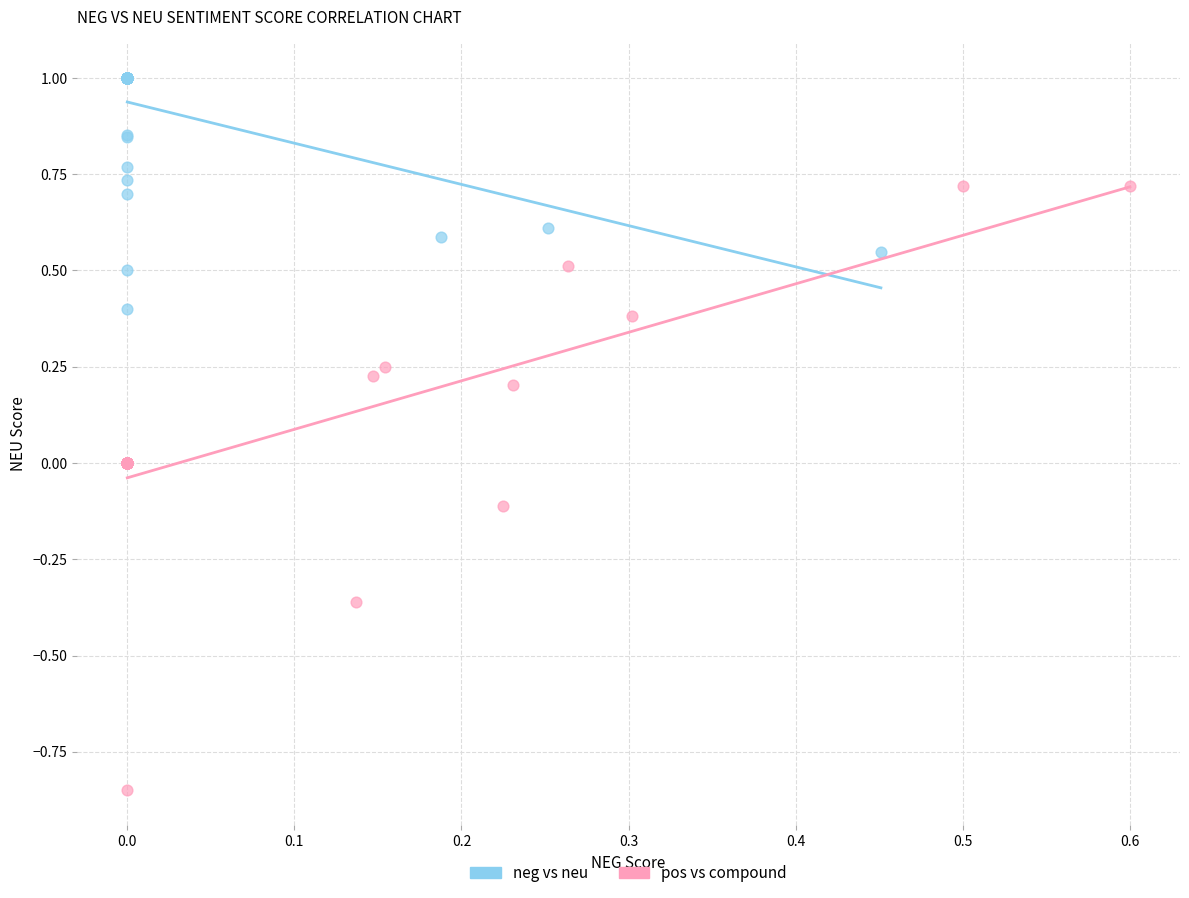

Which series contains the lowest Y value?

pos vs compound